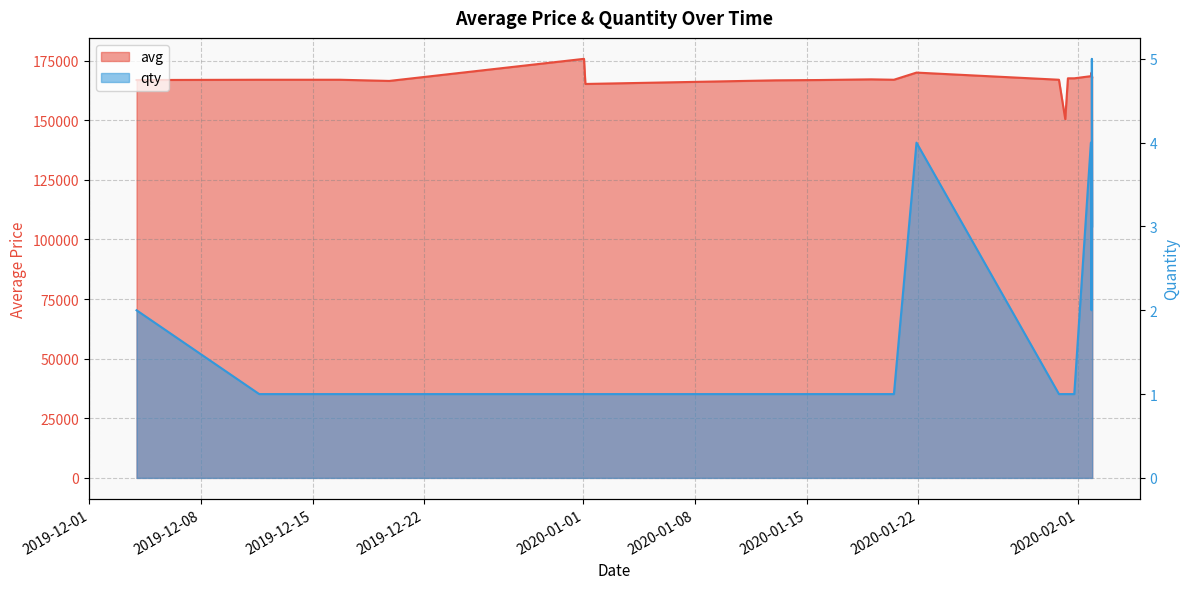

What is the difference between the maximum and second lowest values in the avg series?

10535